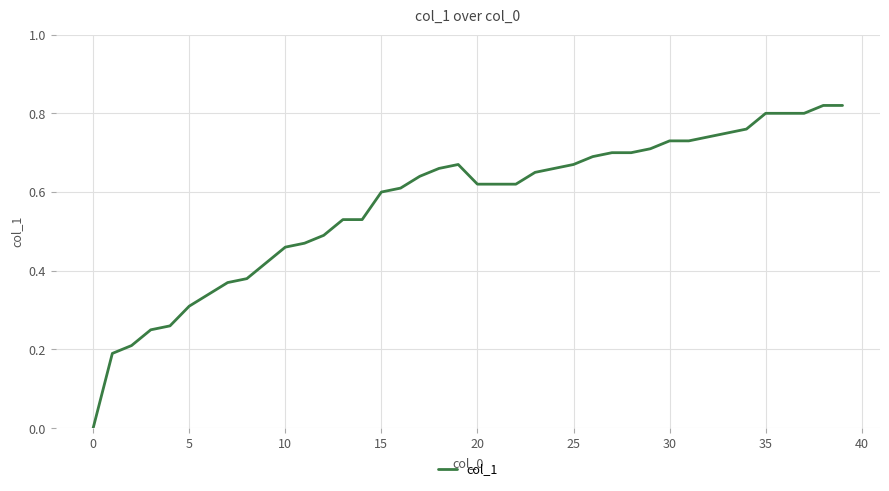

How many values are between 0 and 1?

40